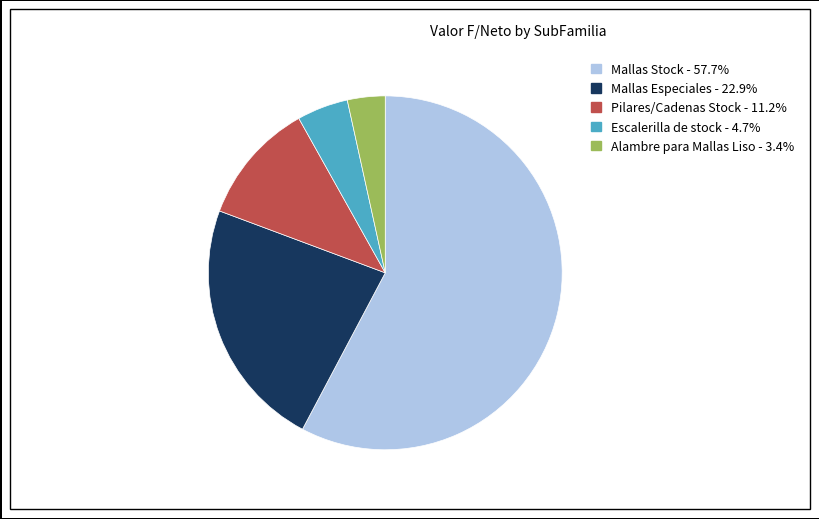

Count the number of slices in the pie.

5